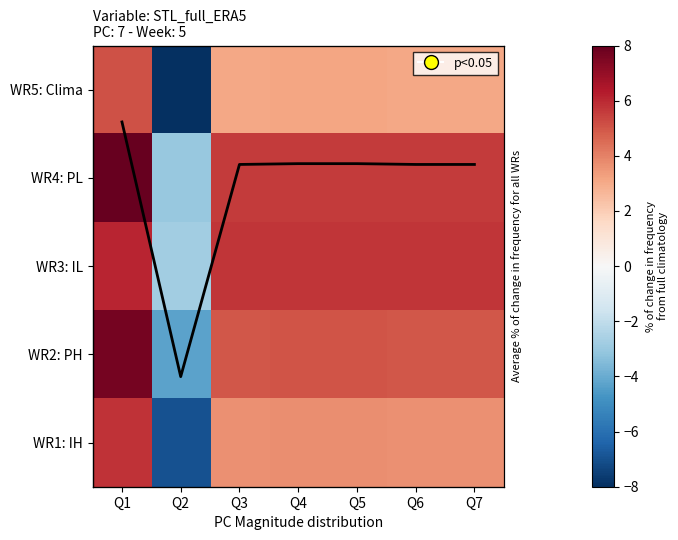

Is it true that WR4: PL equals 3.9 at Q1?

False